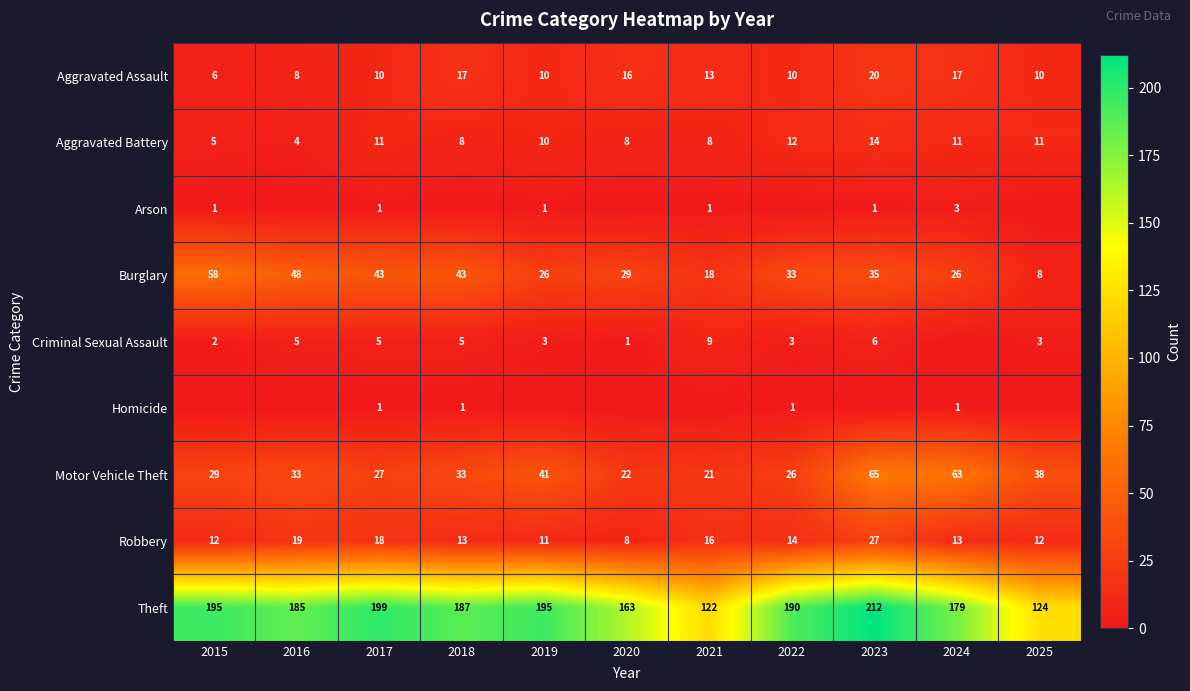

Which has a higher value, 2021 or 2023?

2023